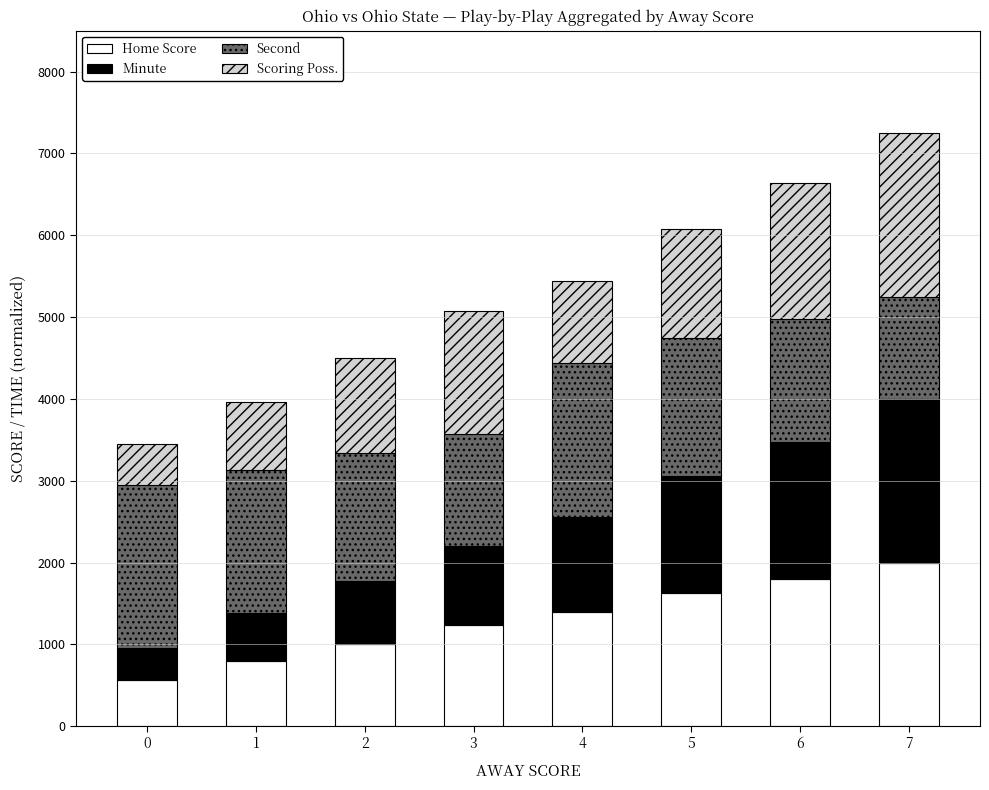

What is the maximum value for Home Score?

2000.0